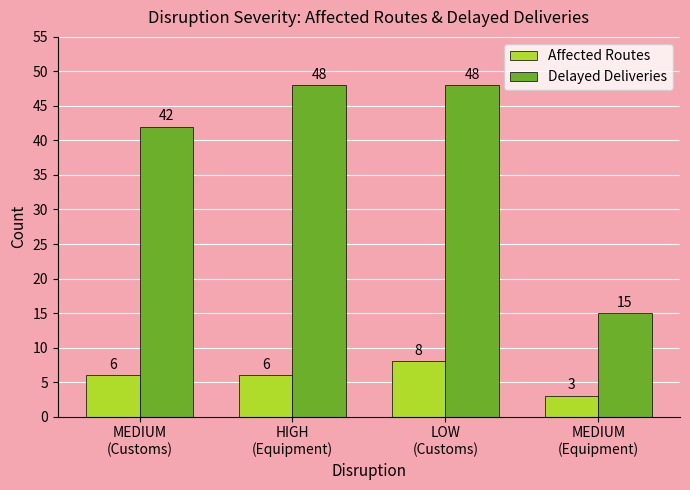

What are all the series names shown in the legend?

Affected Routes, Delayed Deliveries